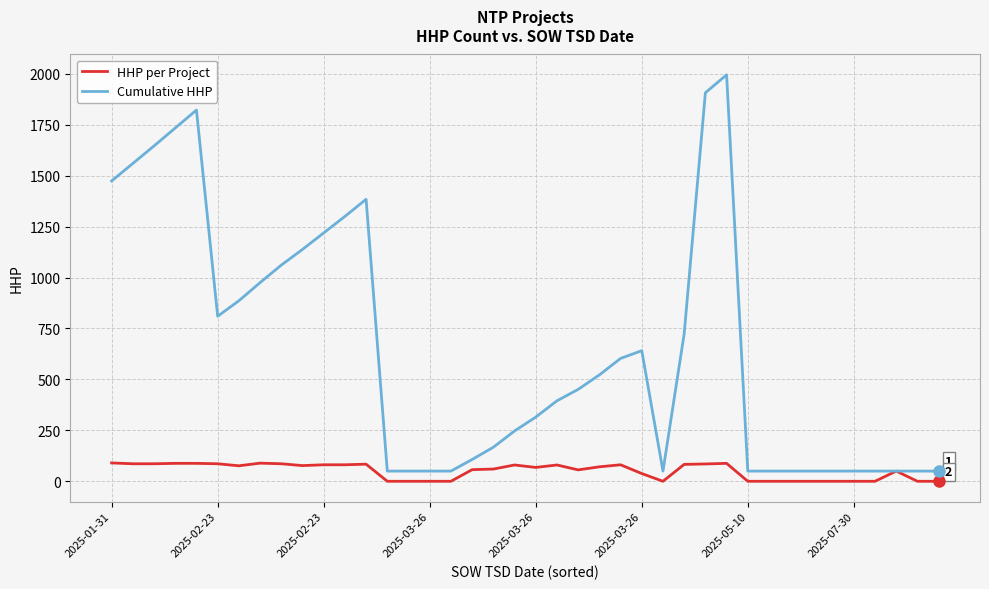

Which series has the largest total across all categories?

Cumulative HHP